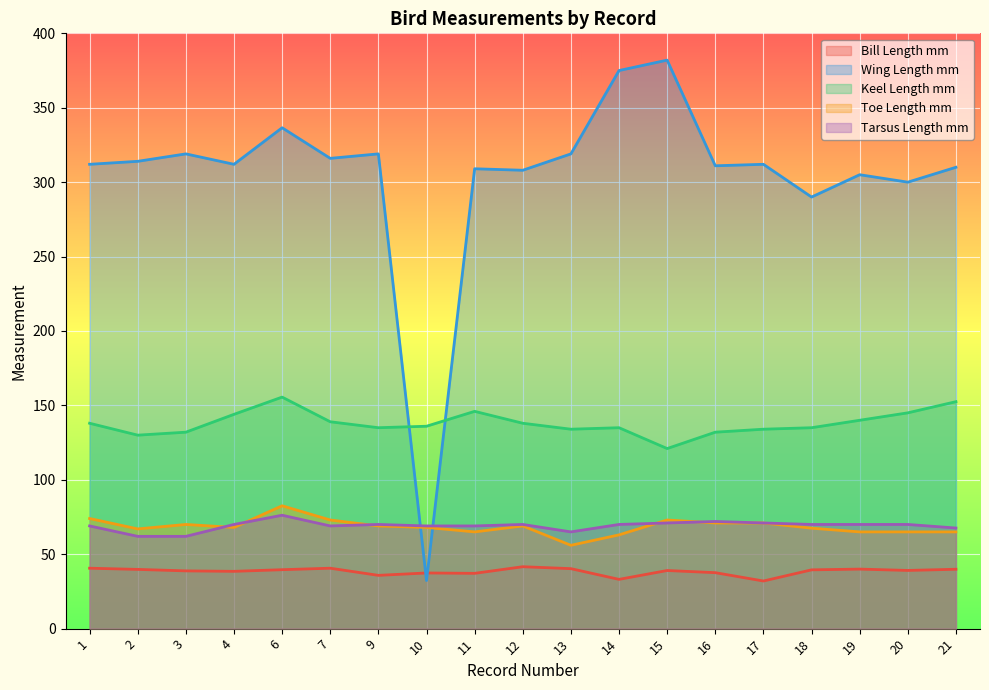

Reading right to left, transcribe all the data shown in this chart.

Bill Length mm: 21=39.9	20=39.1	19=40.0	18=39.5	17=32.0	16=37.6	15=39.1	14=33.1	13=40.3	12=41.6	11=37.1	10=37.4	9=35.8	7=40.6	6=39.6	4=38.5	3=38.8	2=39.8	1=40.6
Wing Length mm: 21=310.0	20=300.0	19=305.0	18=290.0	17=312.0	16=311.0	15=382.0	14=375.0	13=319.0	12=308.0	11=309.0	10=32.3	9=319.0	7=316.0	6=336.6	4=312.0	3=319.0	2=314.0	1=312.0
Keel Length mm: 21=152.5	20=145.0	19=140.0	18=135.0	17=134.0	16=132.0	15=121.0	14=135.0	13=134.0	12=138.0	11=146.0	10=136.0	9=135.0	7=139.0	6=155.6	4=144.0	3=132.0	2=130.0	1=138.0
Toe Length mm: 21=65.0	20=65.0	19=65.0	18=67.5	17=71.0	16=71.0	15=73.0	14=63.0	13=56.0	12=69.0	11=65.0	10=68.0	9=69.0	7=73.0	6=82.5	4=68.0	3=70.0	2=67.0	1=74.0
Tarsus Length mm: 21=67.6	20=70.0	19=70.0	18=70.0	17=71.0	16=72.0	15=71.0	14=70.0	13=65.0	12=70.0	11=69.0	10=69.0	9=70.0	7=69.0	6=76.2	4=70.0	3=62.0	2=62.0	1=69.0